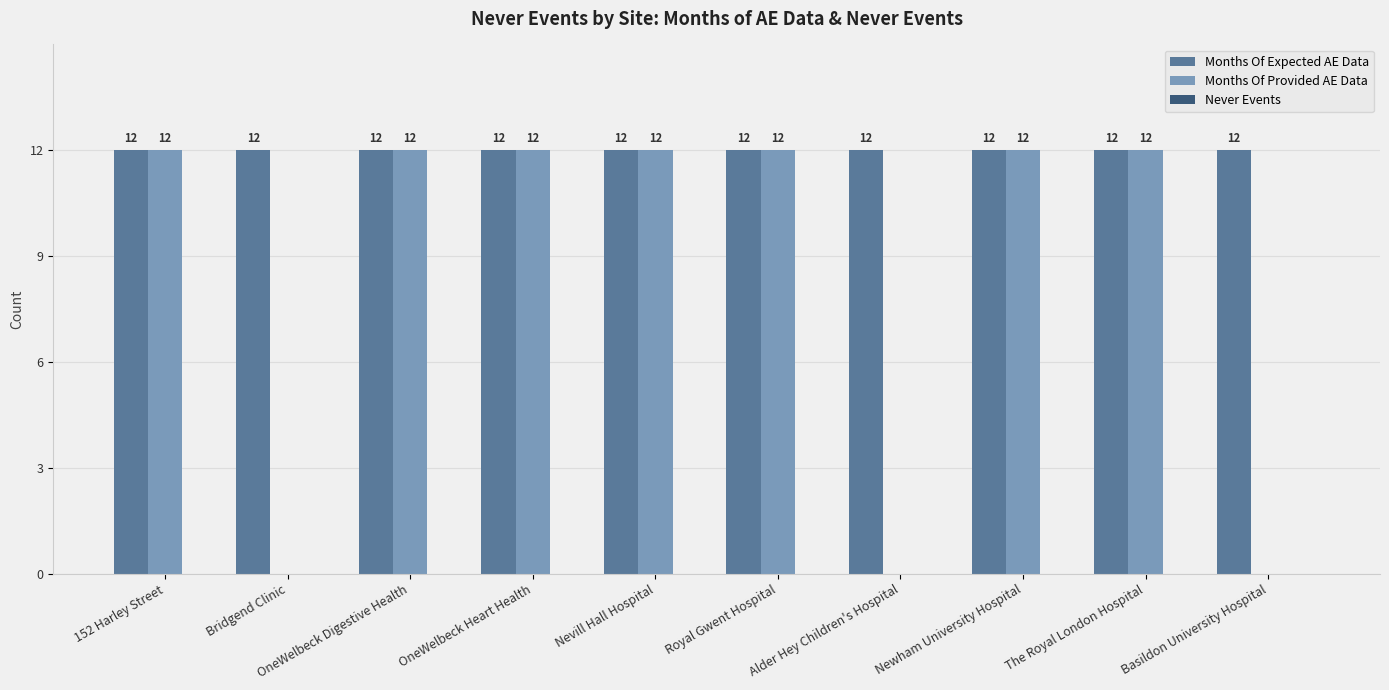

Is it true that Months Of Provided AE Data equals 12 at OneWelbeck Heart Health?

True